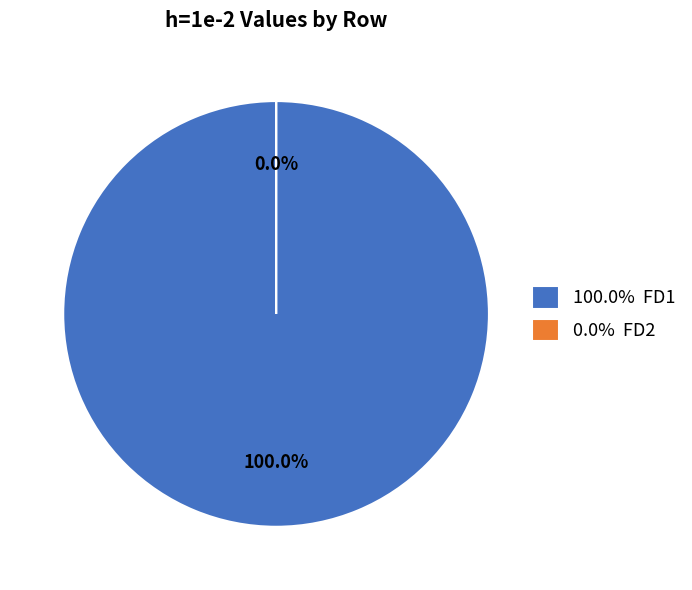

Count the number of slices in the pie.

2